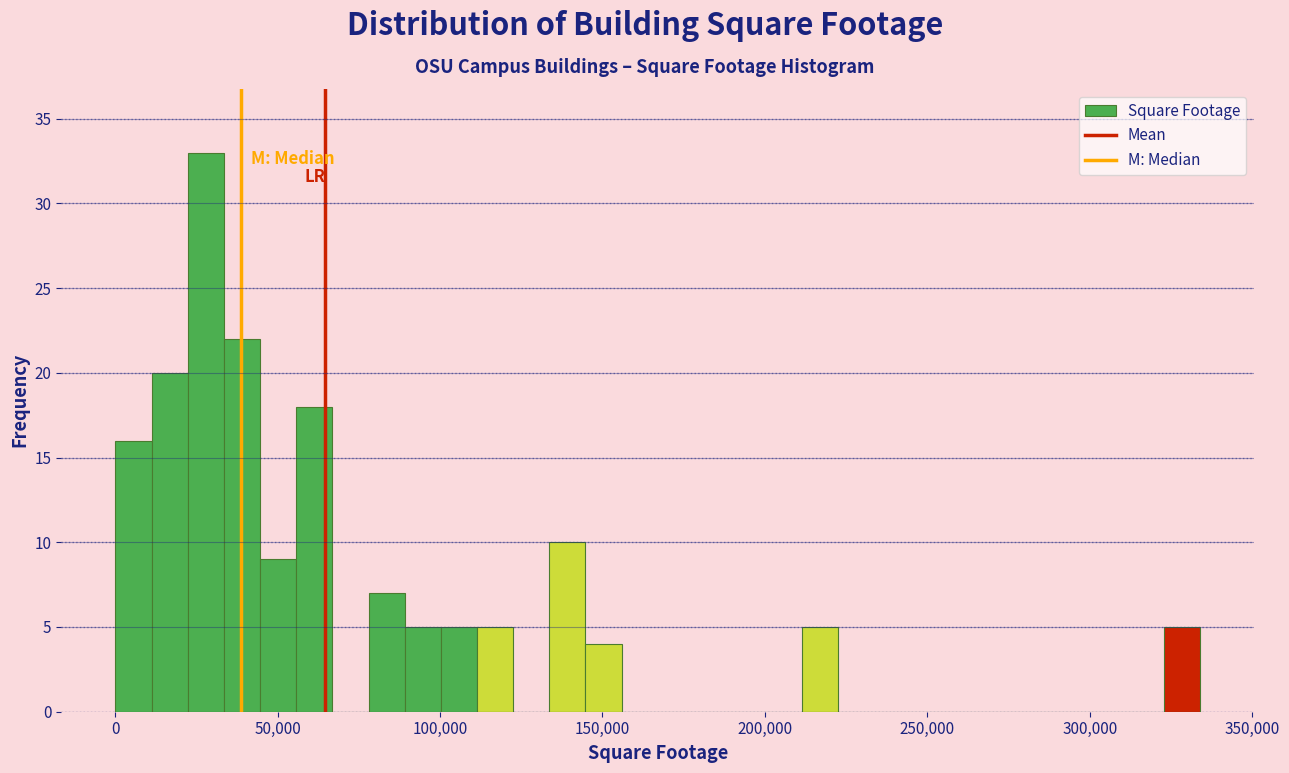

Around what value on the x-axis is the tallest bar? Give the approximate position of its centre, as read against the axis.

30000